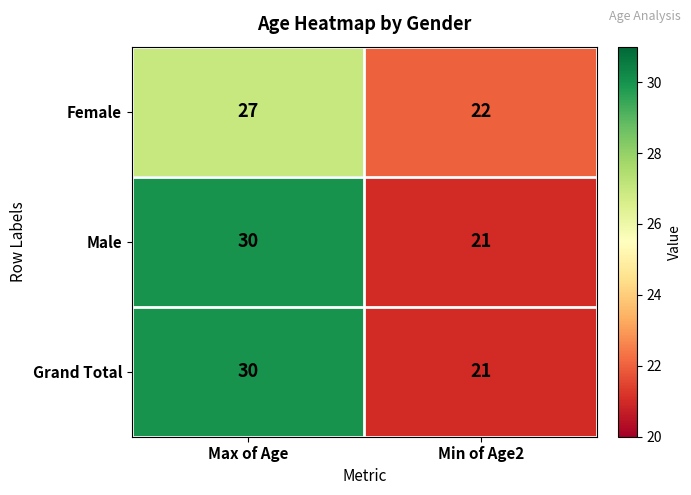

True or false: Grand Total has a value of 20 at Max of Age.

False